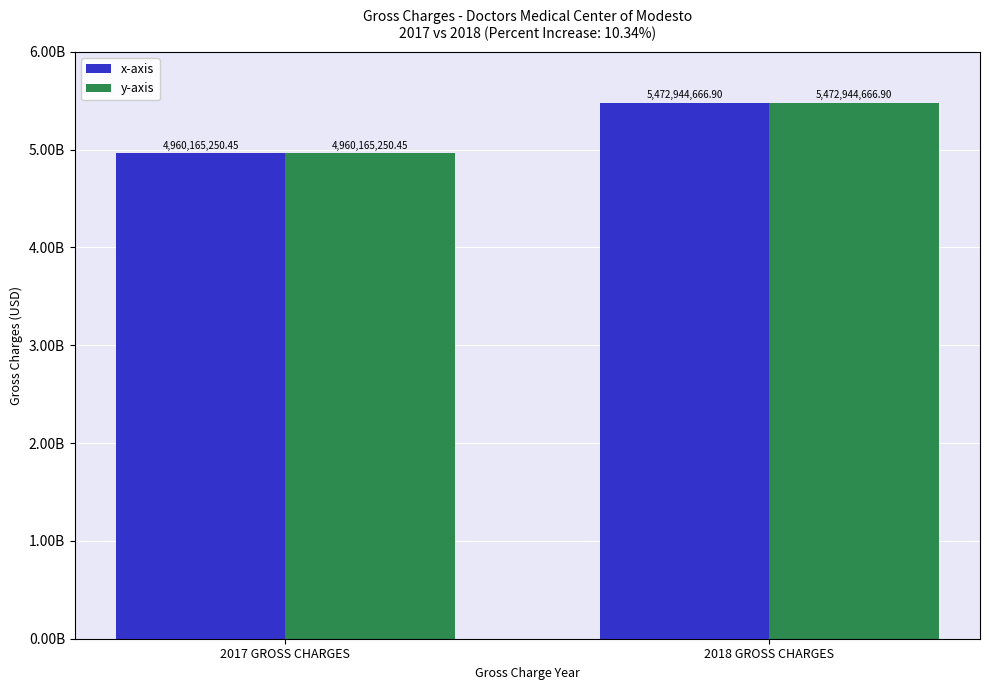

The value of y-axis at 2018 GROSS CHARGES is 5472944666.9. True or false?

True